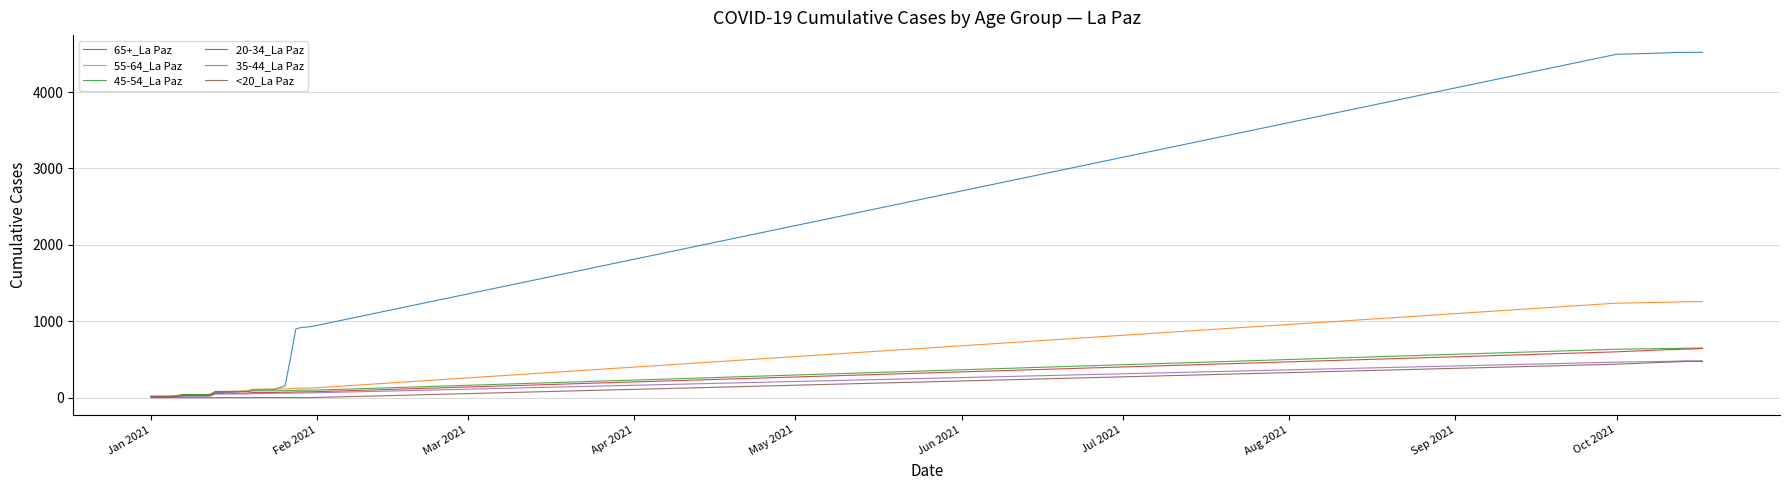

What is the maximum value shown in the chart?

4519